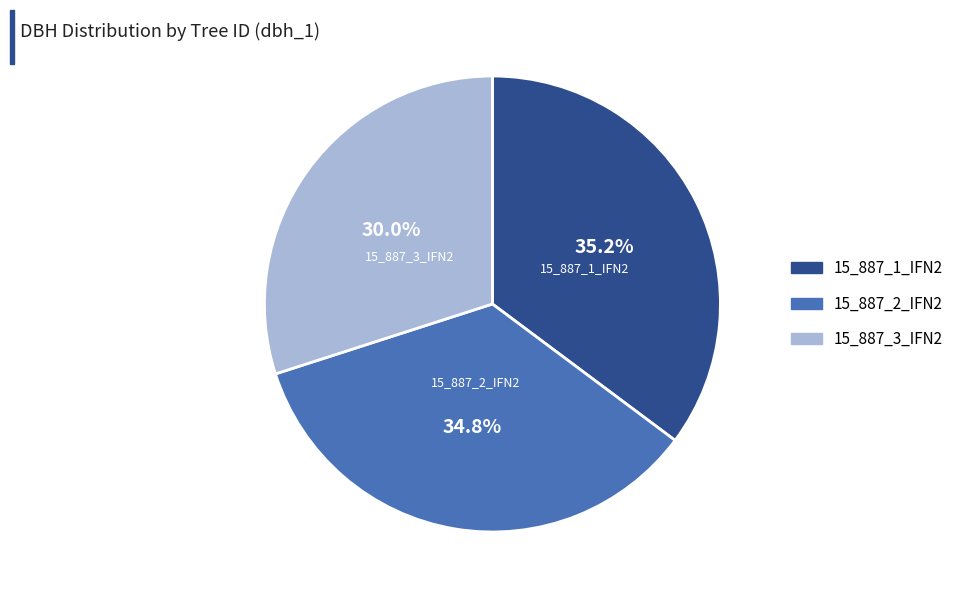

Do 15_887_2_IFN2 and 15_887_1_IFN2 together represent more than half of the pie?

Yes